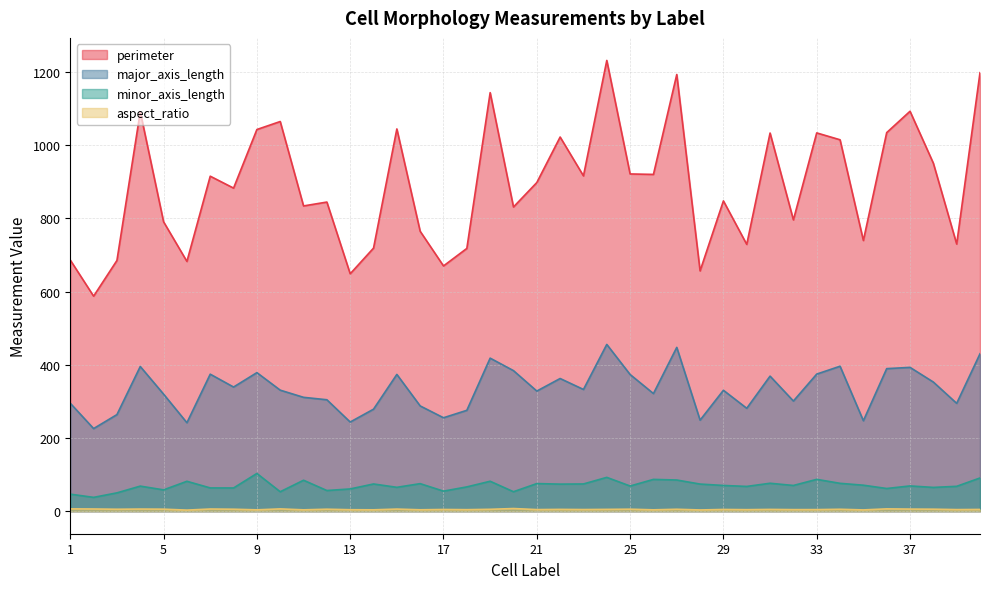

What is the smallest value displayed?

3.0